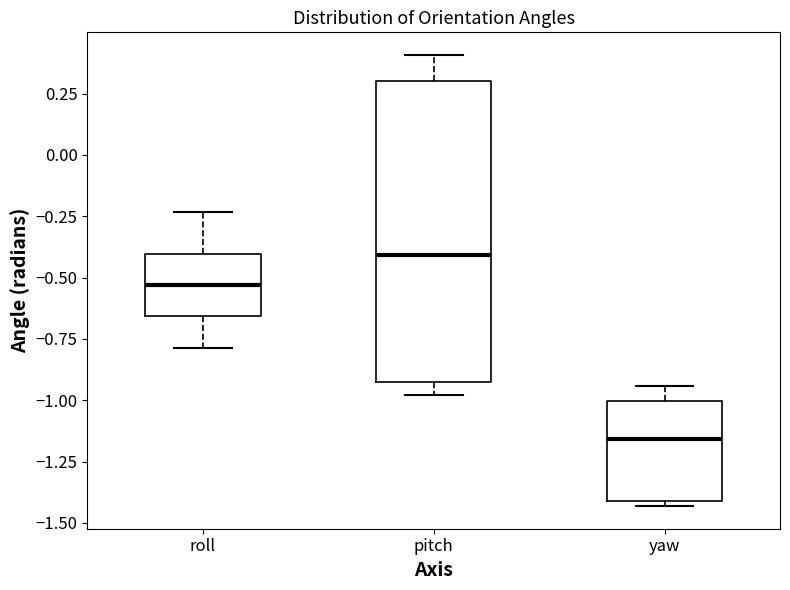

Where is the lower edge of the box for roll on the y-axis? The values are not printed on the chart, so give them approximately, as read against the axis.

-0.65